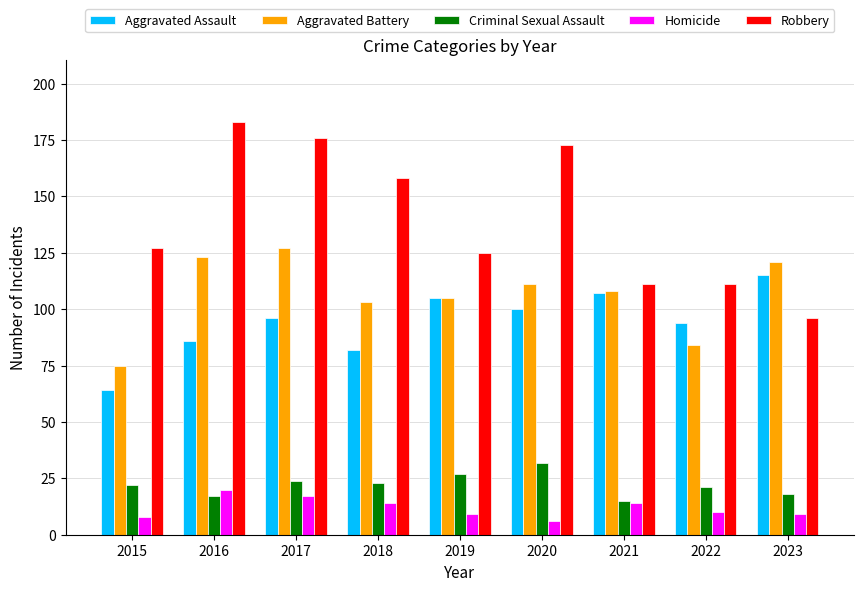

Which category has the highest value in the Aggravated Battery series?

2017